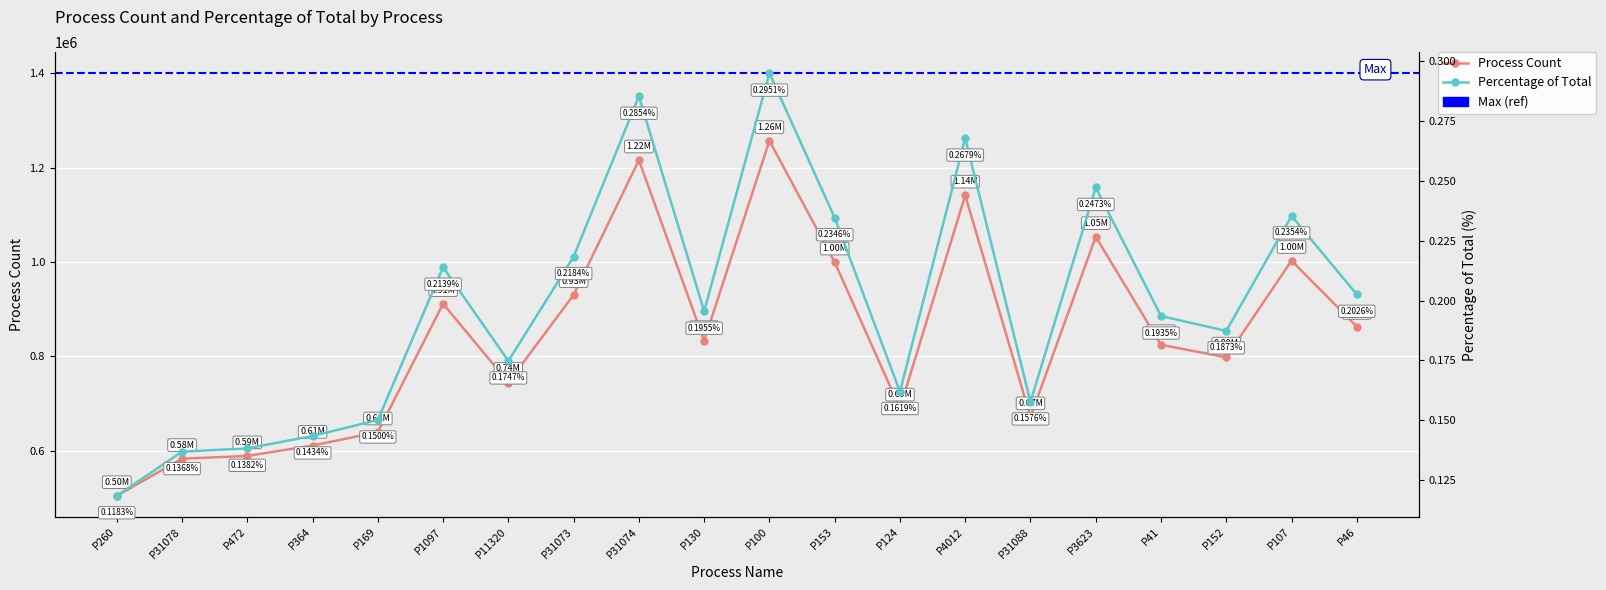

How many interior local valleys does the Process Count series have?

5